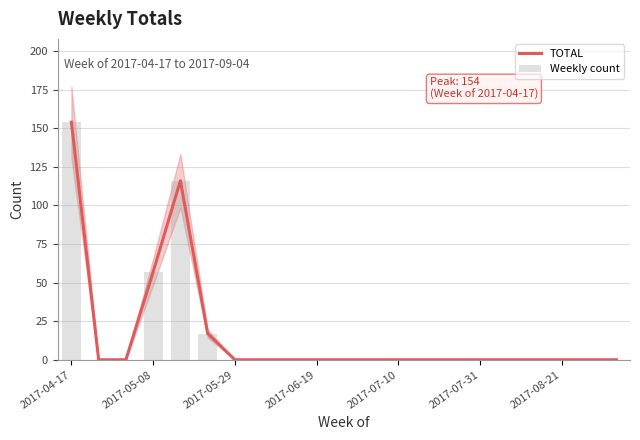

The TOTAL series shows 0 at 2017-07-31. True or false?

True